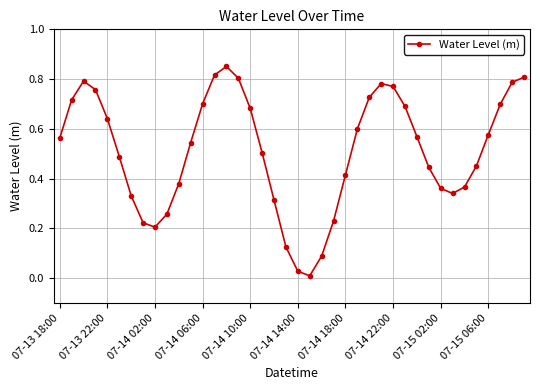

How many interior local valleys (lower than both neighbors) does the data have?

3